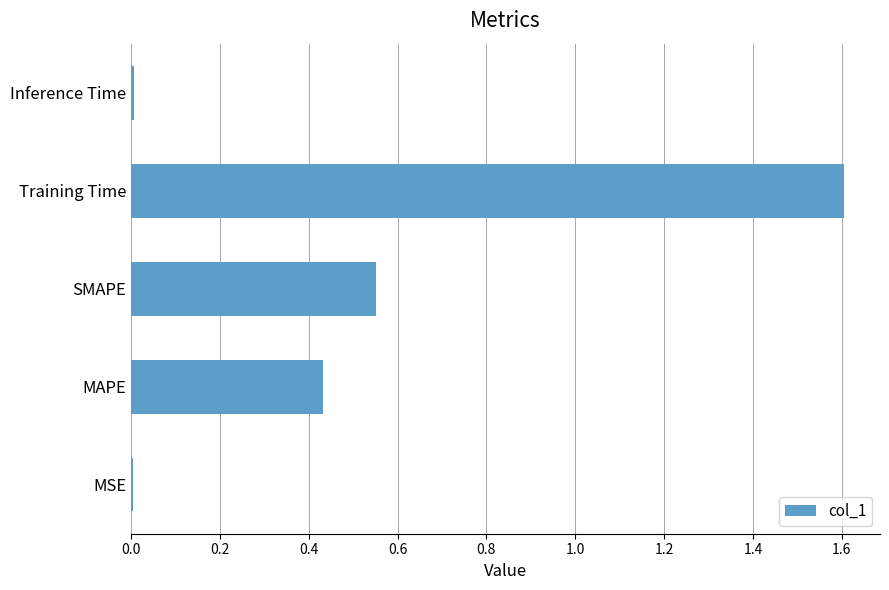

Is it true that the value at Inference Time is 0.0?

True